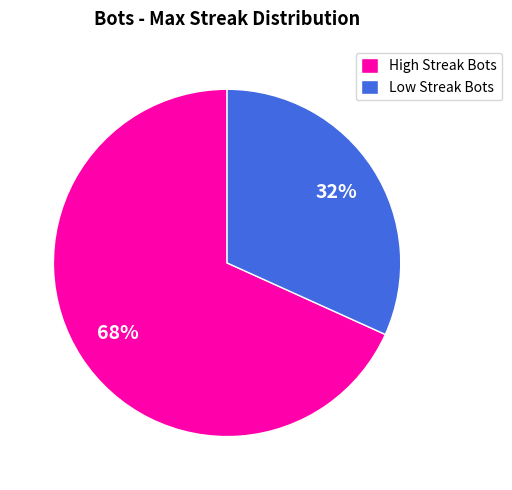

To the nearest percent, what percentage of the pie is Low Streak Bots?

32%